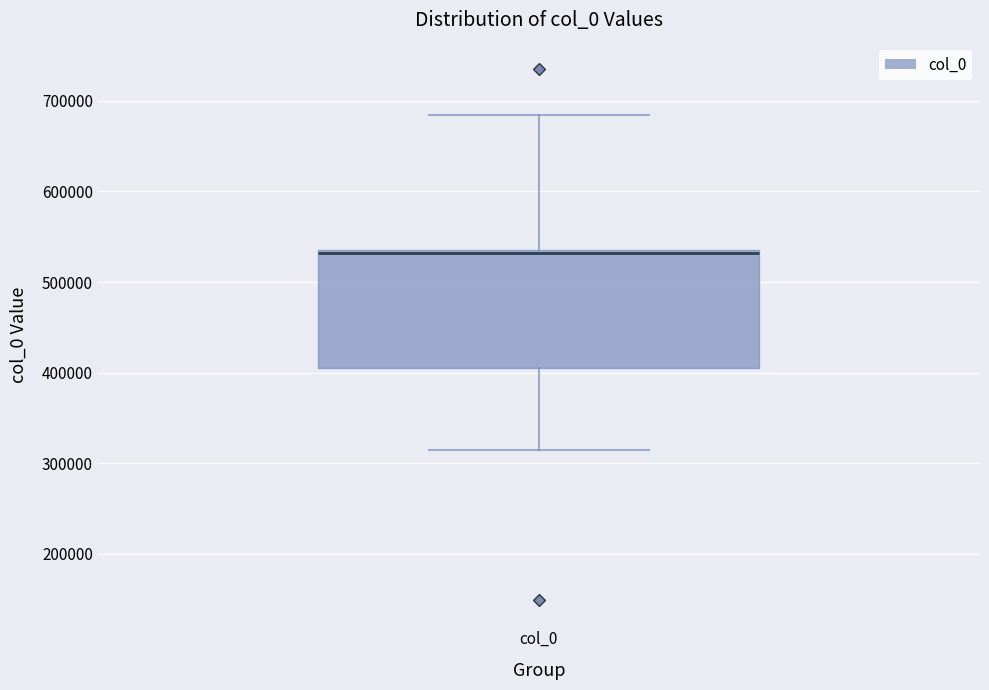

Transcribe this box plot: give where the median line is, the range the box spans, and where the two whiskers end, as read against the y-axis. The values are not printed on the chart, so give them approximately, as read against the axis.

median 530000, box 400000 to 540000, whiskers 310000 to 680000